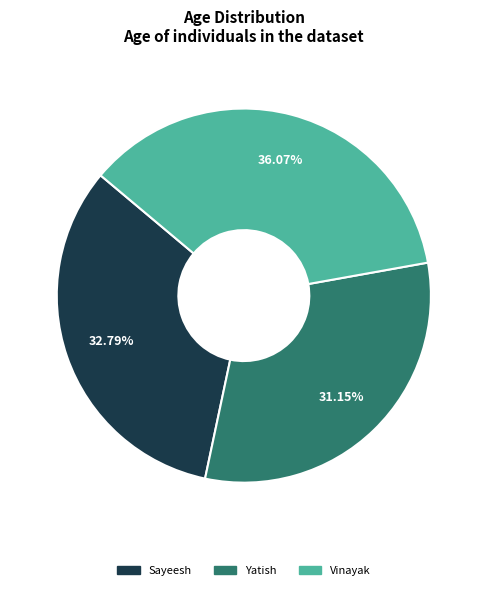

What percentage is the Sayeesh slice, to the nearest percent?

33%